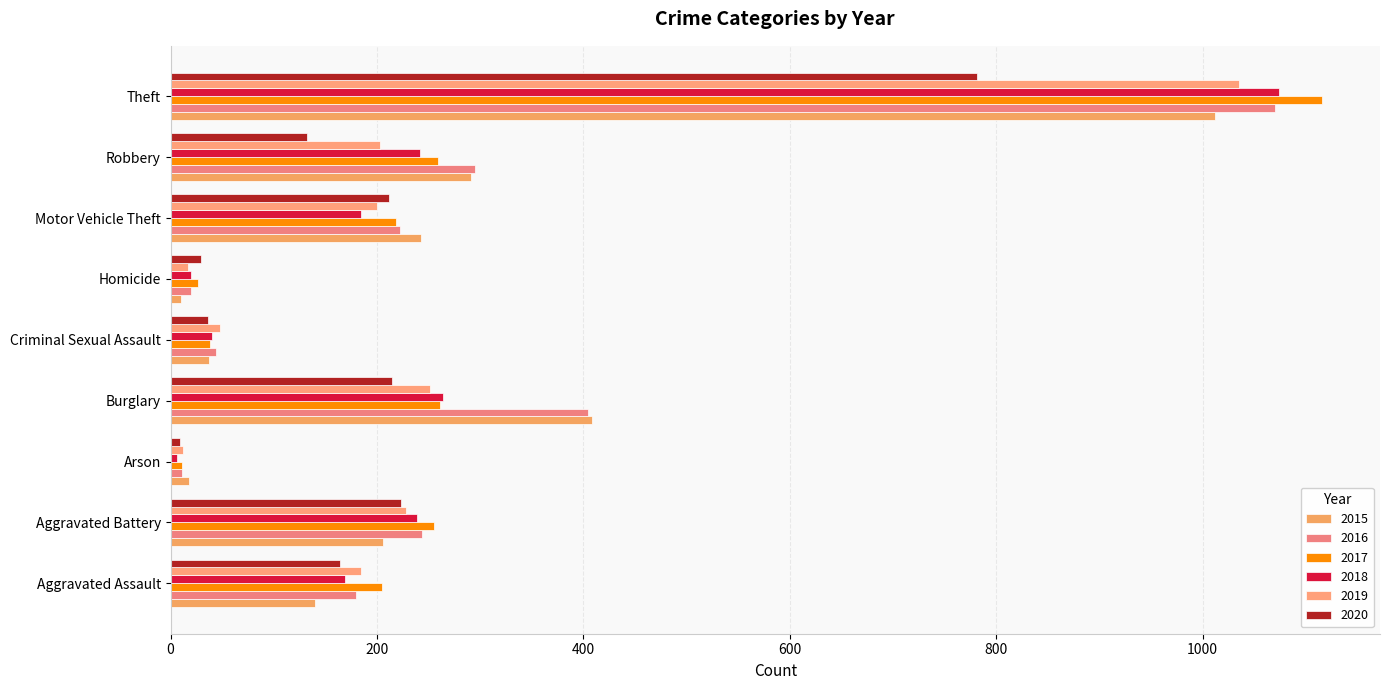

How many values in the 2017 series are below 218?

4